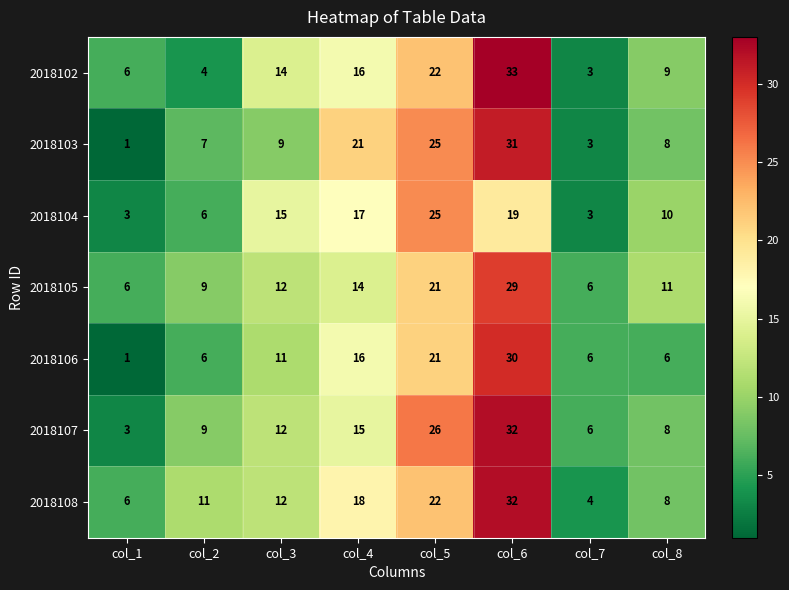

Count the number of categories in the chart.

8